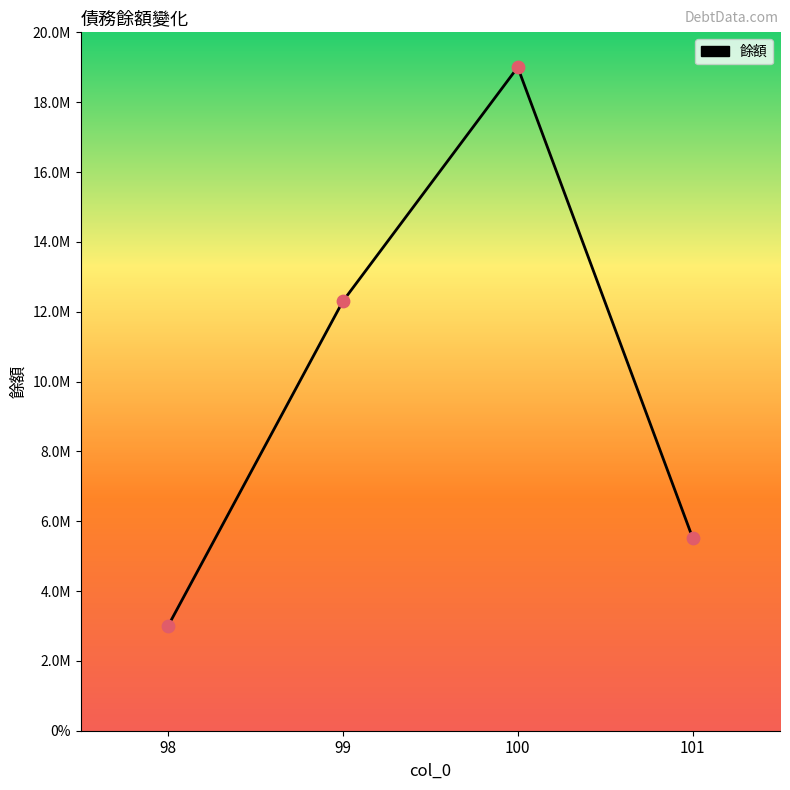

What is the change in value from 99 to 101?

-6773000